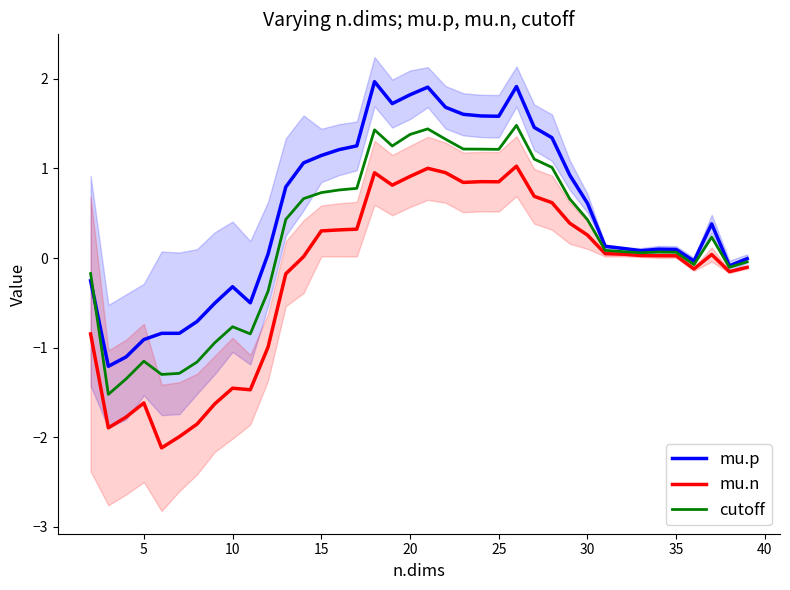

True or false: mu.n and cutoff cross at least once.

False